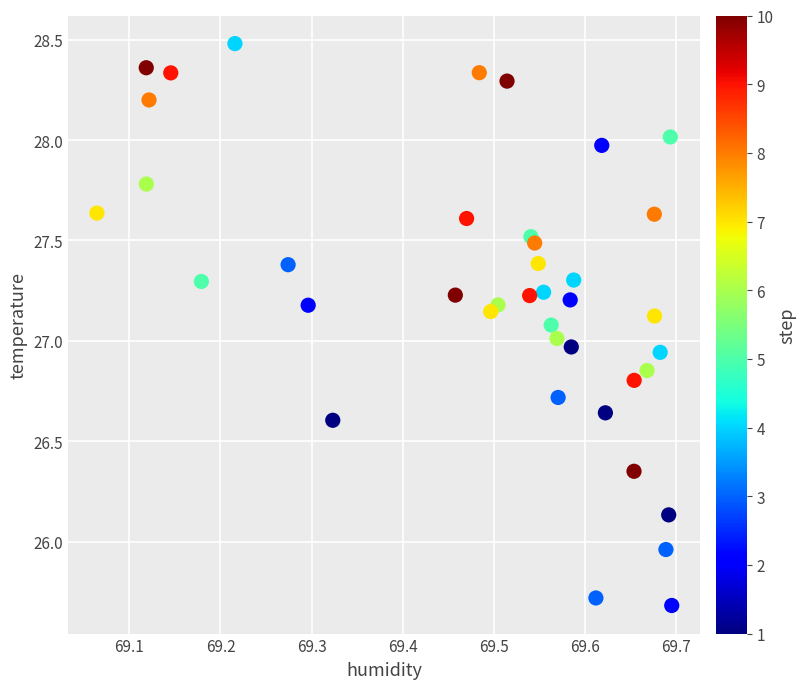

What is the range of Y values (max minus min)?

2.8